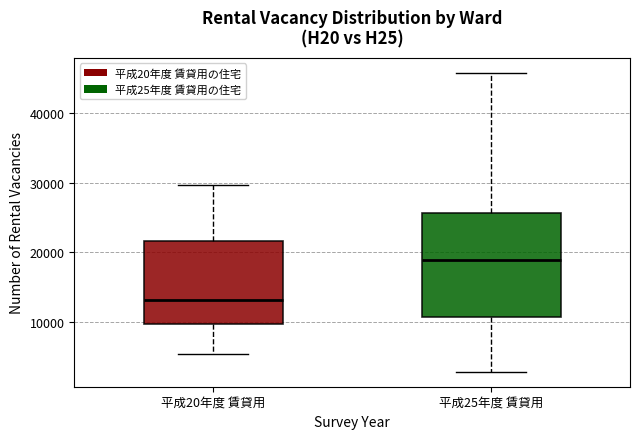

Reading left to right, read every box against the y-axis: the position of its median line, the range the box covers, and the ends of its whiskers. The values are not printed on the chart, so give them approximately, as read against the axis.

平成20年度 賃貸用: median 13000, box 10000 to 22000, whiskers 5000 to 30000
平成25年度 賃貸用: median 19000, box 11000 to 26000, whiskers 3000 to 46000